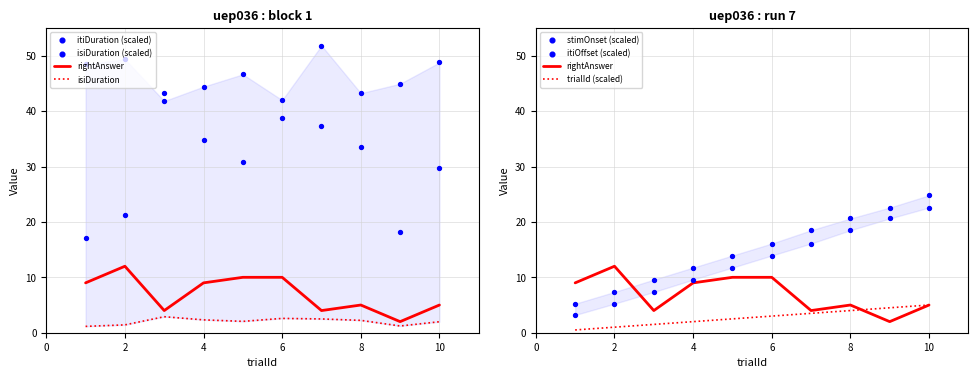

Which series has the largest total across all categories?

itiDuration